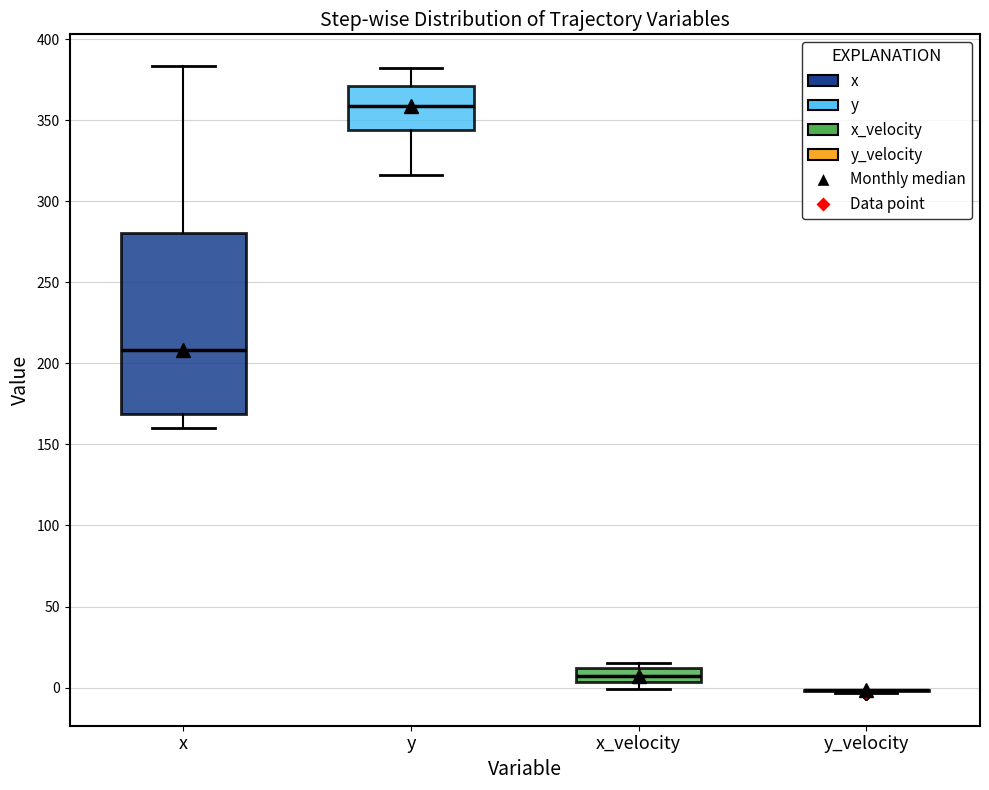

Which box is the tallest, from its lower edge to its upper edge?

x